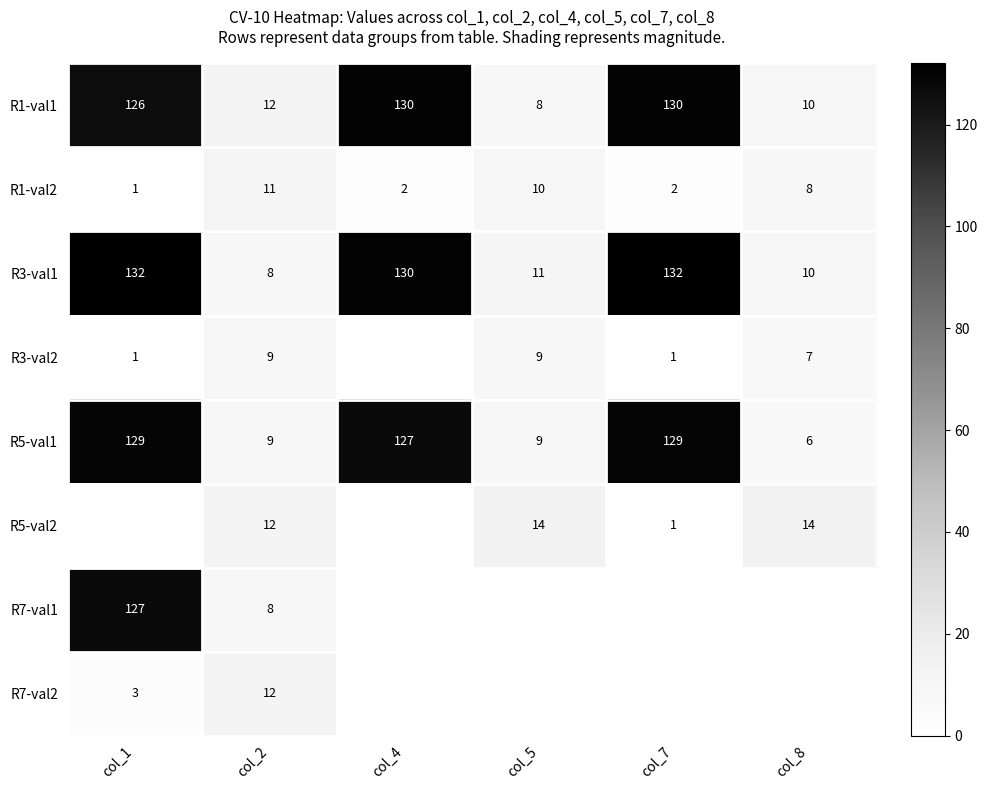

The value of R1-val2 at col_4 is 2. True or false?

True